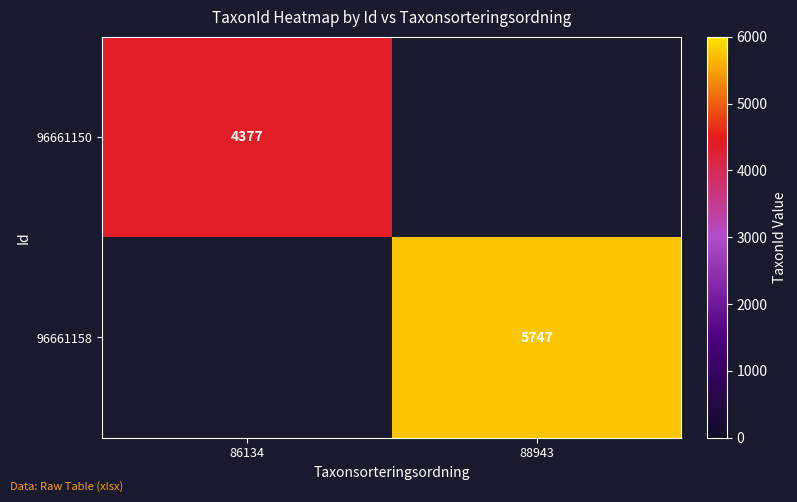

Is it true that 96661158 equals 5747 at 88943?

True